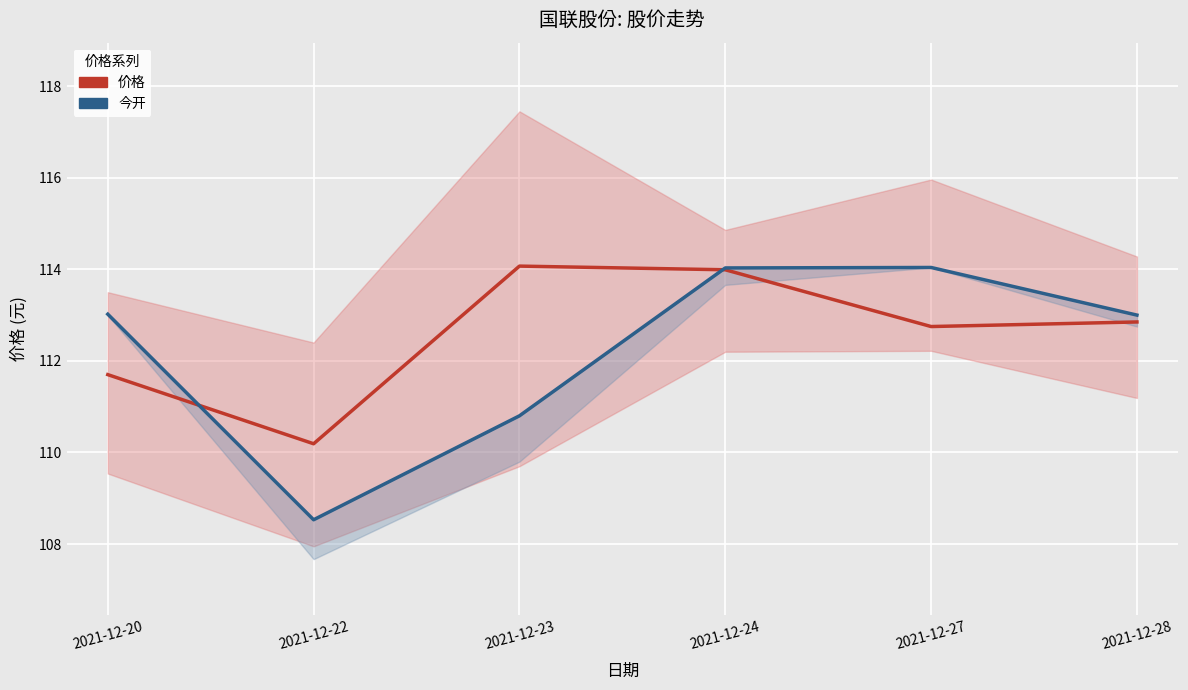

What is the value of the 价格 point at the 1st from the left?

111.7